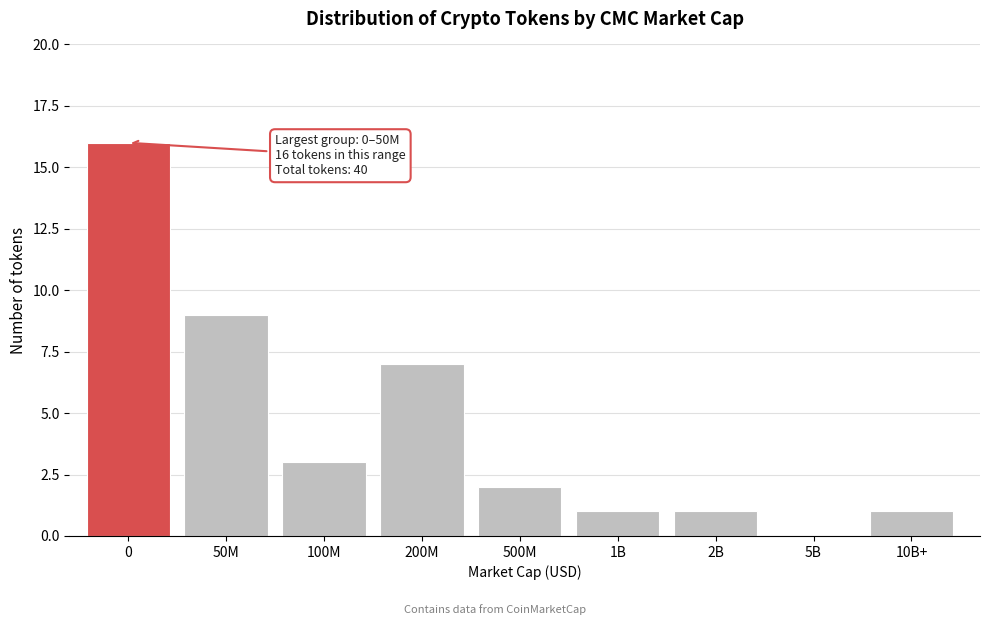

Reading right to left, what are all the values shown in this chart?

10B+=1	5B=0	2B=1	1B=1	500M=2	200M=7	100M=3	50M=9	0=16